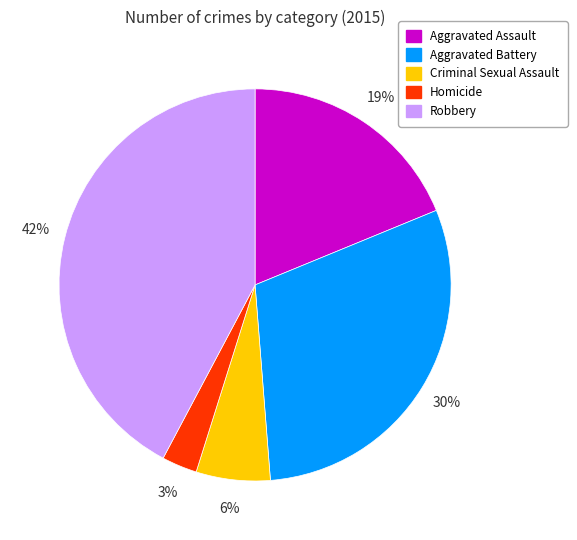

Do Criminal Sexual Assault and Aggravated Battery together represent more than half of the pie?

No